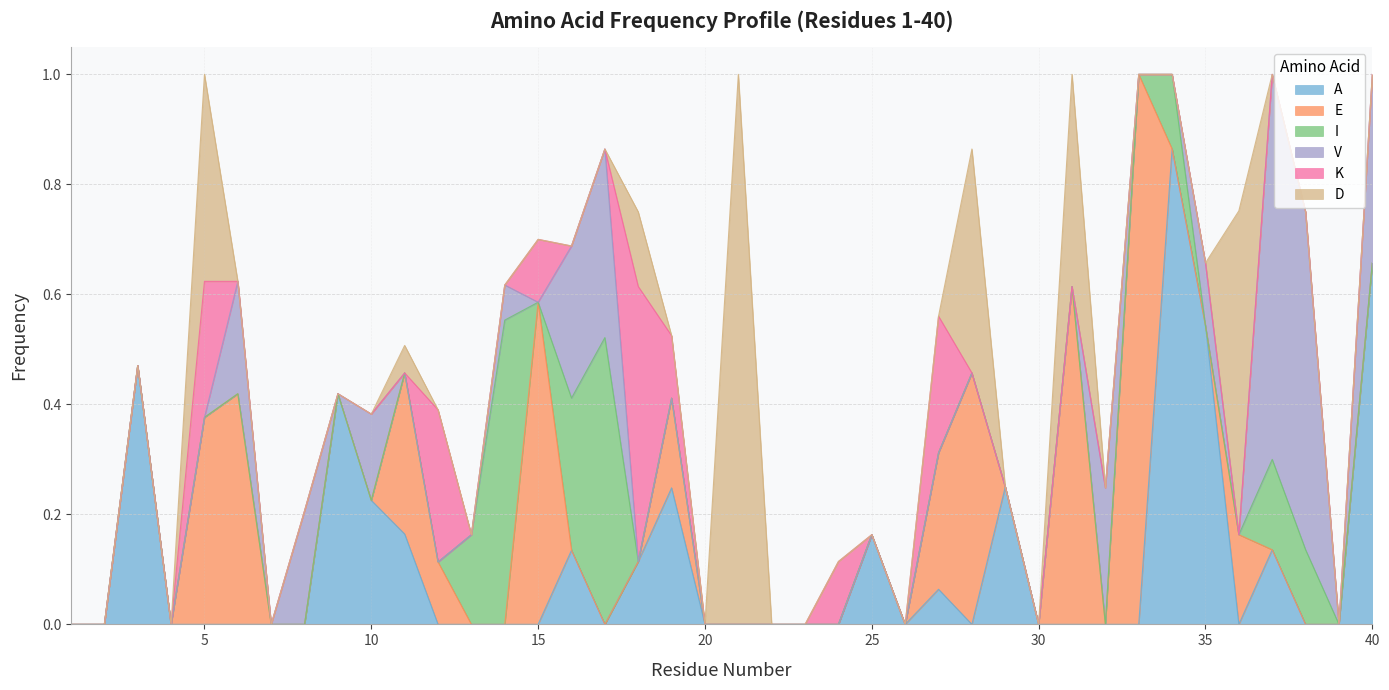

Reading left to right, extract all data points from this chart.

A: 1=0.0	2=0.0	3=0.5	4=0.0	5=0.0	6=0.0	7=0.0	8=0.0	9=0.4	10=0.2	11=0.2	12=0.0	13=0.0	14=0.0	15=0.0	16=0.1	17=0.0	18=0.1	19=0.2	20=0.0	21=0.0	22=0.0	23=0.0	24=0.0	25=0.2	26=0.0	27=0.1	28=0.0	29=0.2	30=0.0	31=0.0	32=0.0	33=0.0	34=0.9	35=0.5	36=0.0	37=0.1	38=0.0	39=0.0	40=0.7
E: 1=0.0	2=0.0	3=0.0	4=0.0	5=0.4	6=0.4	7=0.0	8=0.0	9=0.0	10=0.0	11=0.3	12=0.1	13=0.0	14=0.0	15=0.6	16=0.0	17=0.0	18=0.0	19=0.2	20=0.0	21=0.0	22=0.0	23=0.0	24=0.0	25=0.0	26=0.0	27=0.2	28=0.5	29=0.0	30=0.0	31=0.6	32=0.0	33=1.0	34=0.0	35=0.0	36=0.2	37=0.0	38=0.0	39=0.0	40=0.0
I: 1=0.0	2=0.0	3=0.0	4=0.0	5=0.0	6=0.0	7=0.0	8=0.0	9=0.0	10=0.0	11=0.0	12=0.0	13=0.2	14=0.6	15=0.0	16=0.3	17=0.5	18=0.0	19=0.0	20=0.0	21=0.0	22=0.0	23=0.0	24=0.0	25=0.0	26=0.0	27=0.0	28=0.0	29=0.0	30=0.0	31=0.0	32=0.0	33=0.0	34=0.1	35=0.0	36=0.0	37=0.2	38=0.1	39=0.0	40=0.0
V: 1=0.0	2=0.0	3=0.0	4=0.0	5=0.0	6=0.2	7=0.0	8=0.2	9=0.0	10=0.2	11=0.0	12=0.0	13=0.0	14=0.1	15=0.0	16=0.3	17=0.3	18=0.0	19=0.0	20=0.0	21=0.0	22=0.0	23=0.0	24=0.0	25=0.0	26=0.0	27=0.0	28=0.0	29=0.0	30=0.0	31=0.0	32=0.2	33=0.0	34=0.0	35=0.1	36=0.0	37=0.7	38=0.6	39=0.0	40=0.3
K: 1=0.0	2=0.0	3=0.0	4=0.0	5=0.2	6=0.0	7=0.0	8=0.0	9=0.0	10=0.0	11=0.0	12=0.3	13=0.0	14=0.0	15=0.1	16=0.0	17=0.0	18=0.5	19=0.1	20=0.0	21=0.0	22=0.0	23=0.0	24=0.1	25=0.0	26=0.0	27=0.2	28=0.0	29=0.0	30=0.0	31=0.0	32=0.0	33=0.0	34=0.0	35=0.0	36=0.0	37=0.0	38=0.0	39=0.0	40=0.0
D: 1=0.0	2=0.0	3=0.0	4=0.0	5=0.4	6=0.0	7=0.0	8=0.0	9=0.0	10=0.0	11=0.1	12=0.0	13=0.0	14=0.0	15=0.0	16=0.0	17=0.0	18=0.1	19=0.0	20=0.0	21=1.0	22=0.0	23=0.0	24=0.0	25=0.0	26=0.0	27=0.0	28=0.4	29=0.0	30=0.0	31=0.4	32=0.0	33=0.0	34=0.0	35=0.0	36=0.6	37=0.0	38=0.0	39=0.0	40=0.0